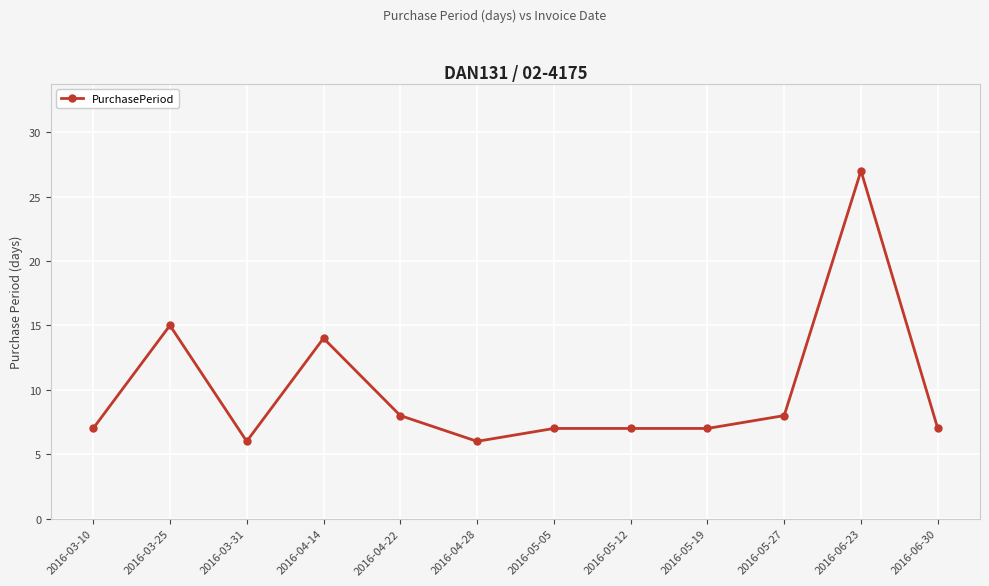

At which category does the data reach its first local peak?

2016-03-25